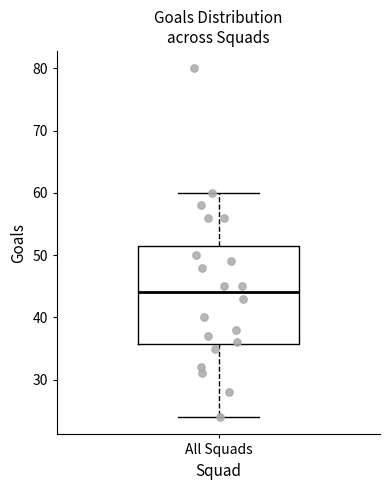

Where is the upper edge of the box for All Squads on the y-axis? The values are not printed on the chart, so give them approximately, as read against the axis.

52